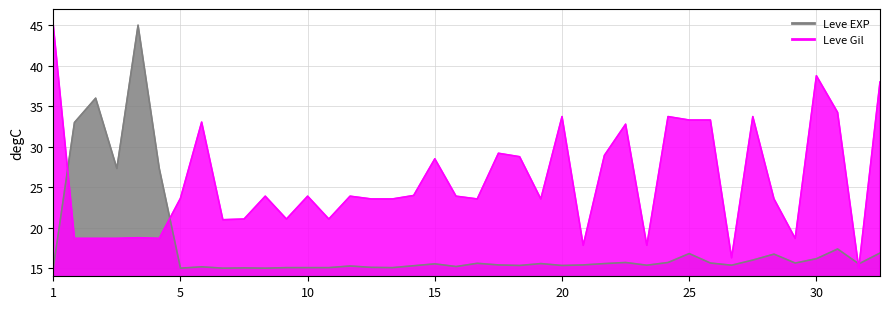

True or false: Leve EXP has more than 2 interior local peaks.

True